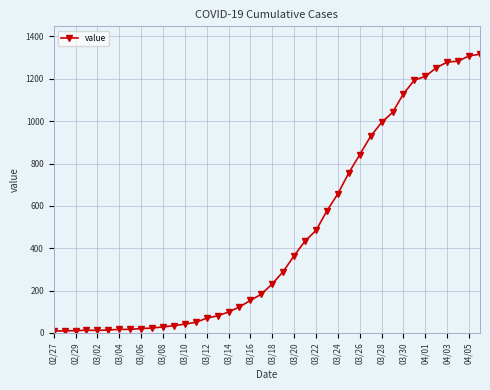

What is the maximum value shown in the chart?

1316